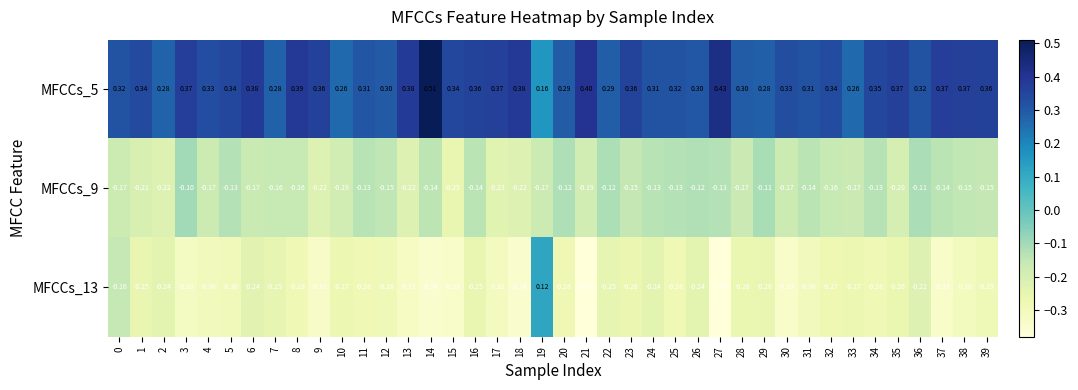

Is the value of MFCCs_5 at 13 greater than the value of MFCCs_13 at 2?

Yes